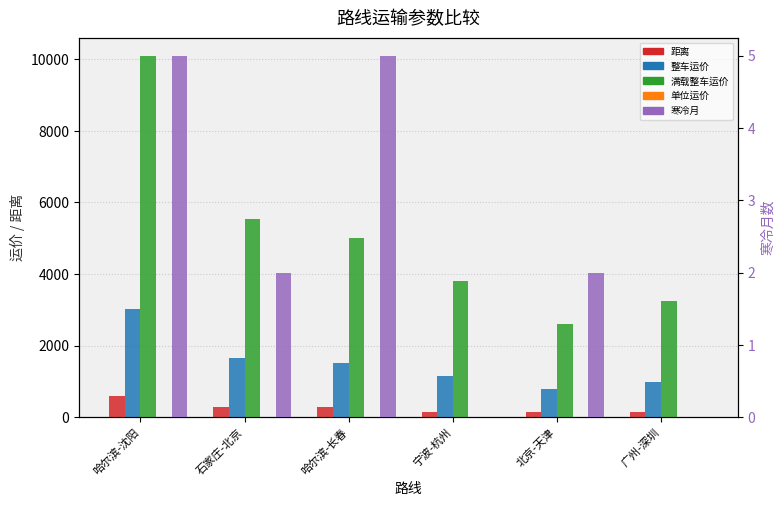

What are all the series names shown in the legend?

距离, 整车运价, 满载整车运价, 单位运价, 寒冷月